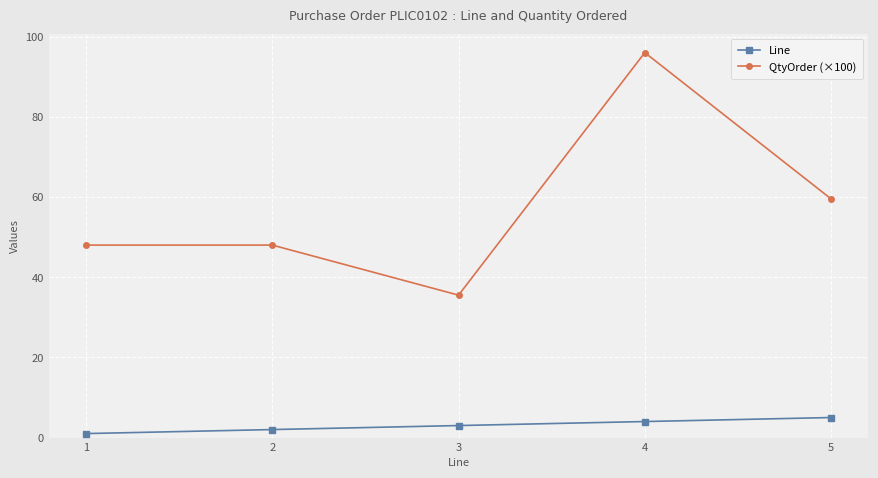

True or false: Line and QtyOrder (×100) cross at least once.

False